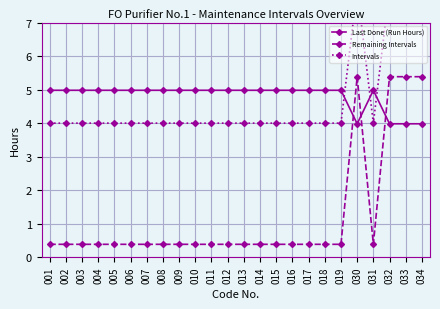

What is the sum of all Remaining Intervals values?

29.2